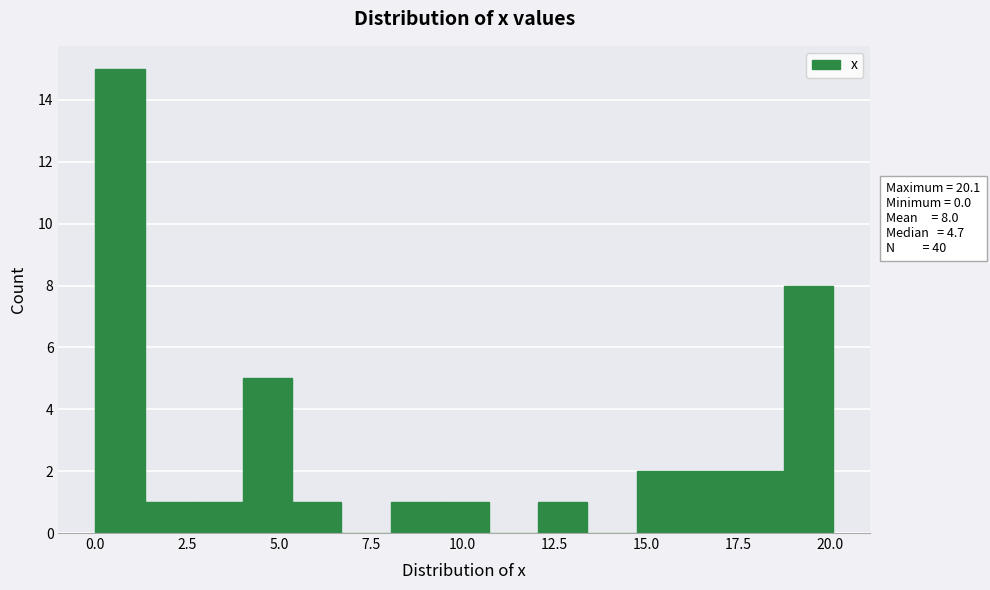

Read against the x-axis, roughly where is the centre of the tallest bar?

0.5